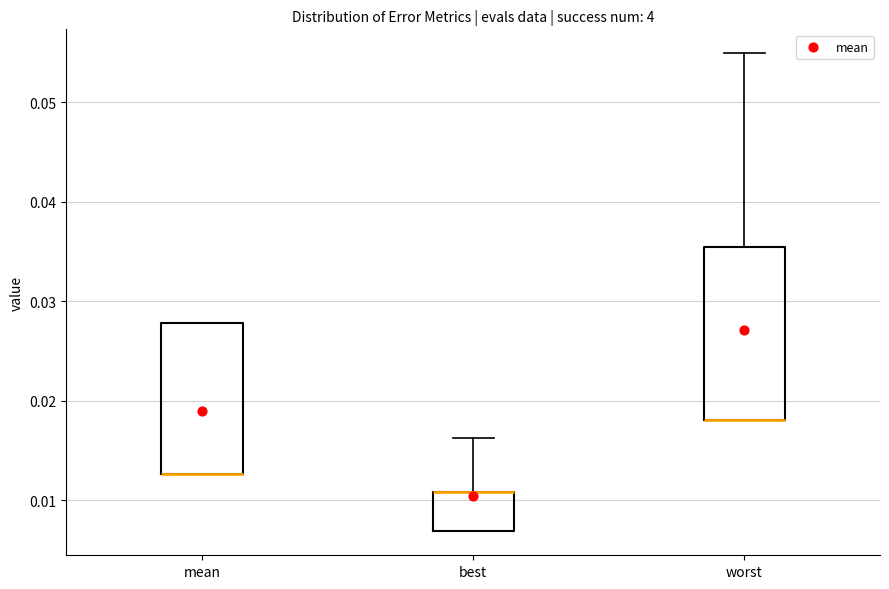

Where does the upper whisker of the box for worst end on the y-axis? The values are not printed on the chart, so give them approximately, as read against the axis.

0.055